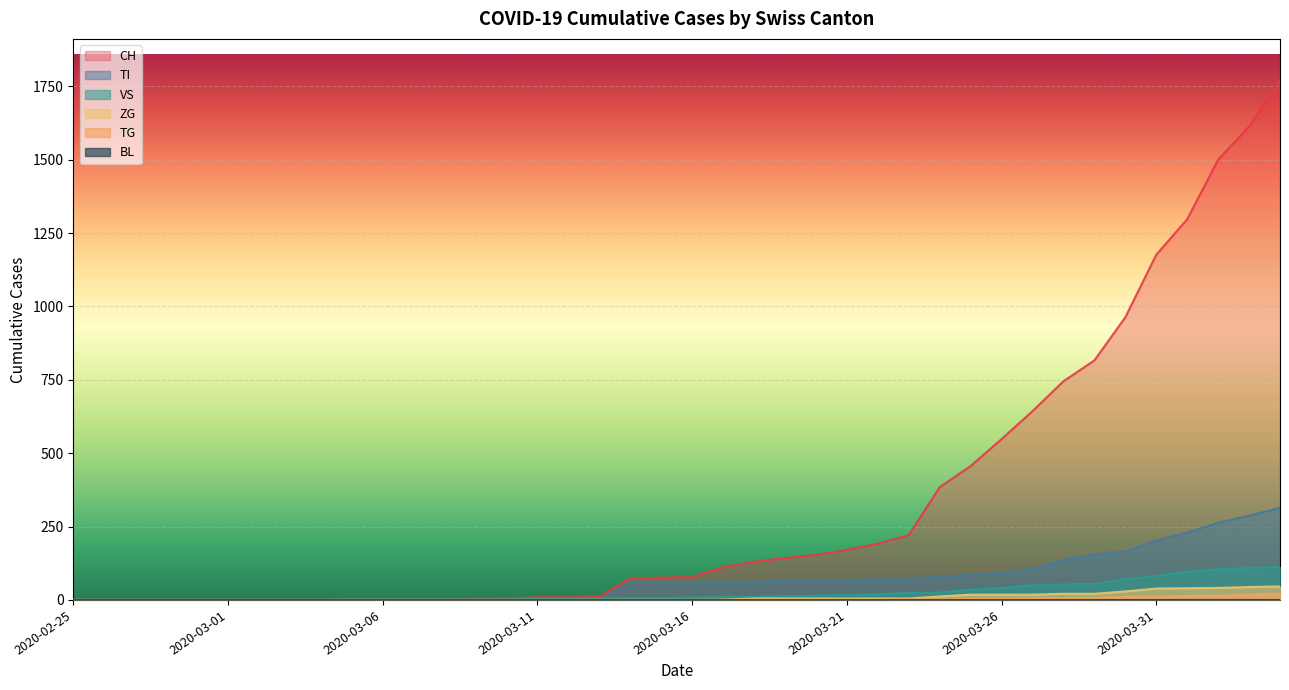

At how many categories does at least one series exceed 1768?

1